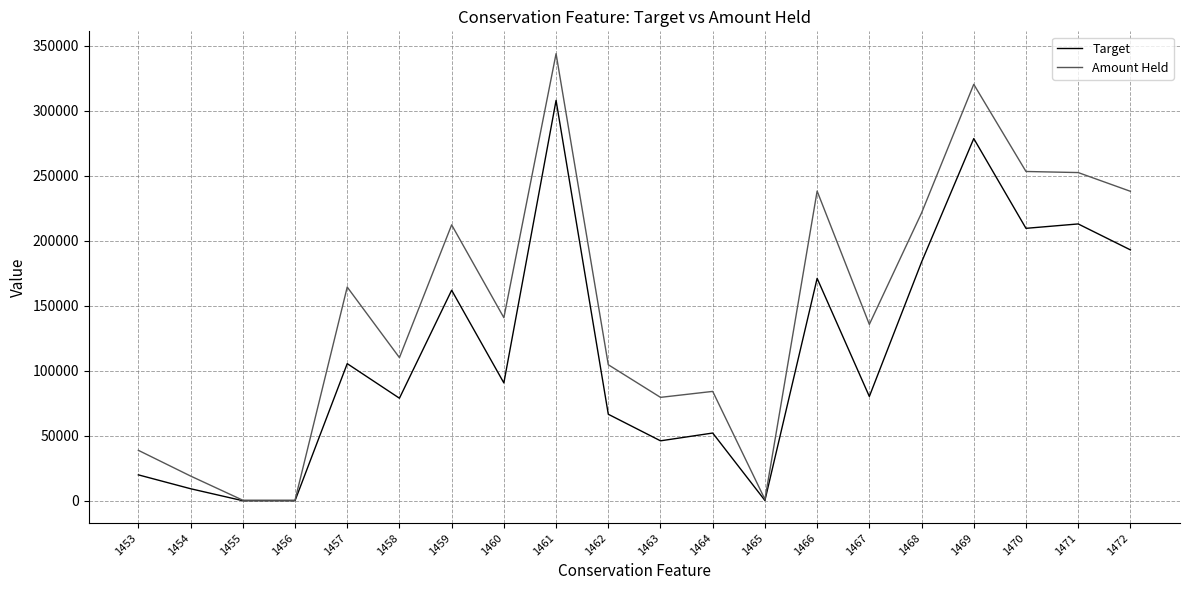

What is the sum of all Amount Held values?

2959857.5